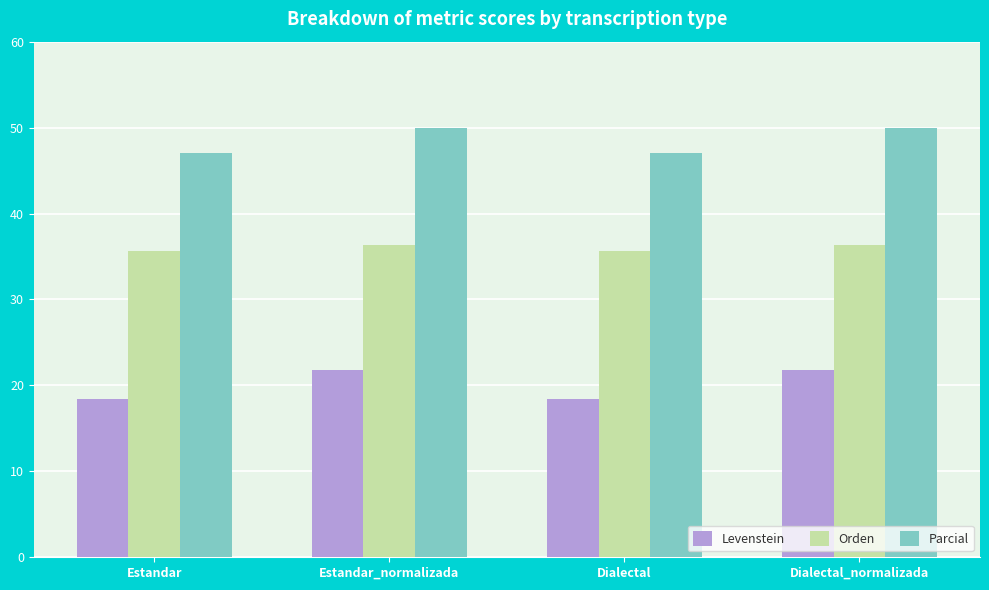

Where does the Levenstein series first go above 21?

Estandar_normalizada